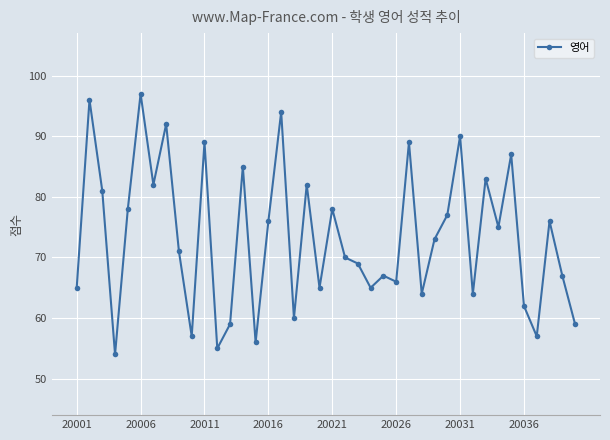

What is the smallest value displayed?

54